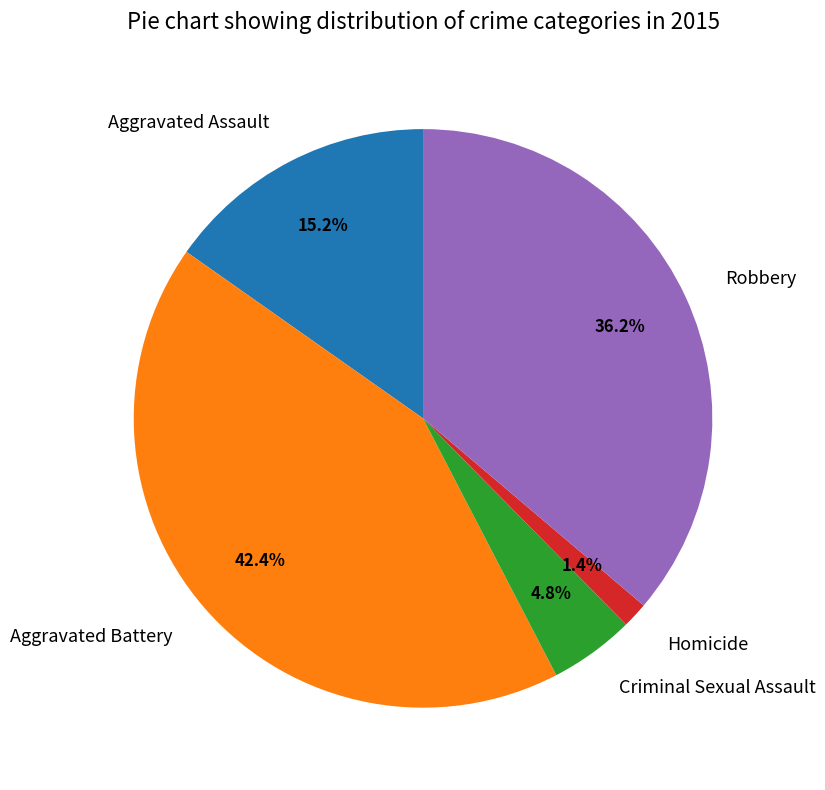

Is there any slice that represents more than half of the pie?

No